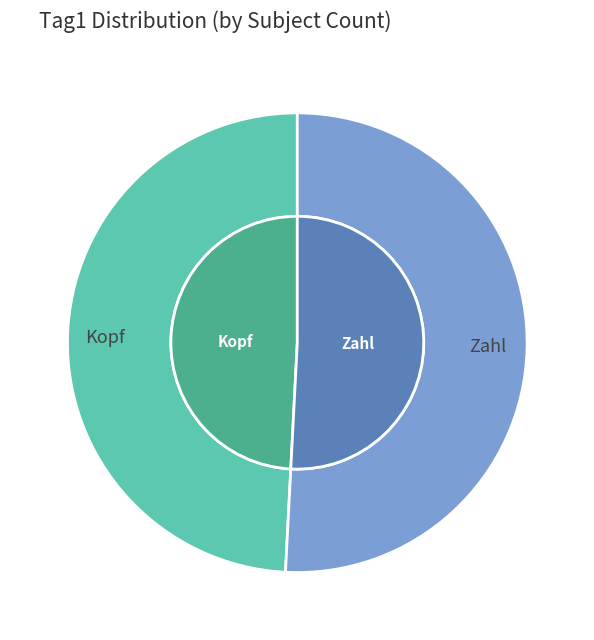

How many slices are in this pie chart?

2